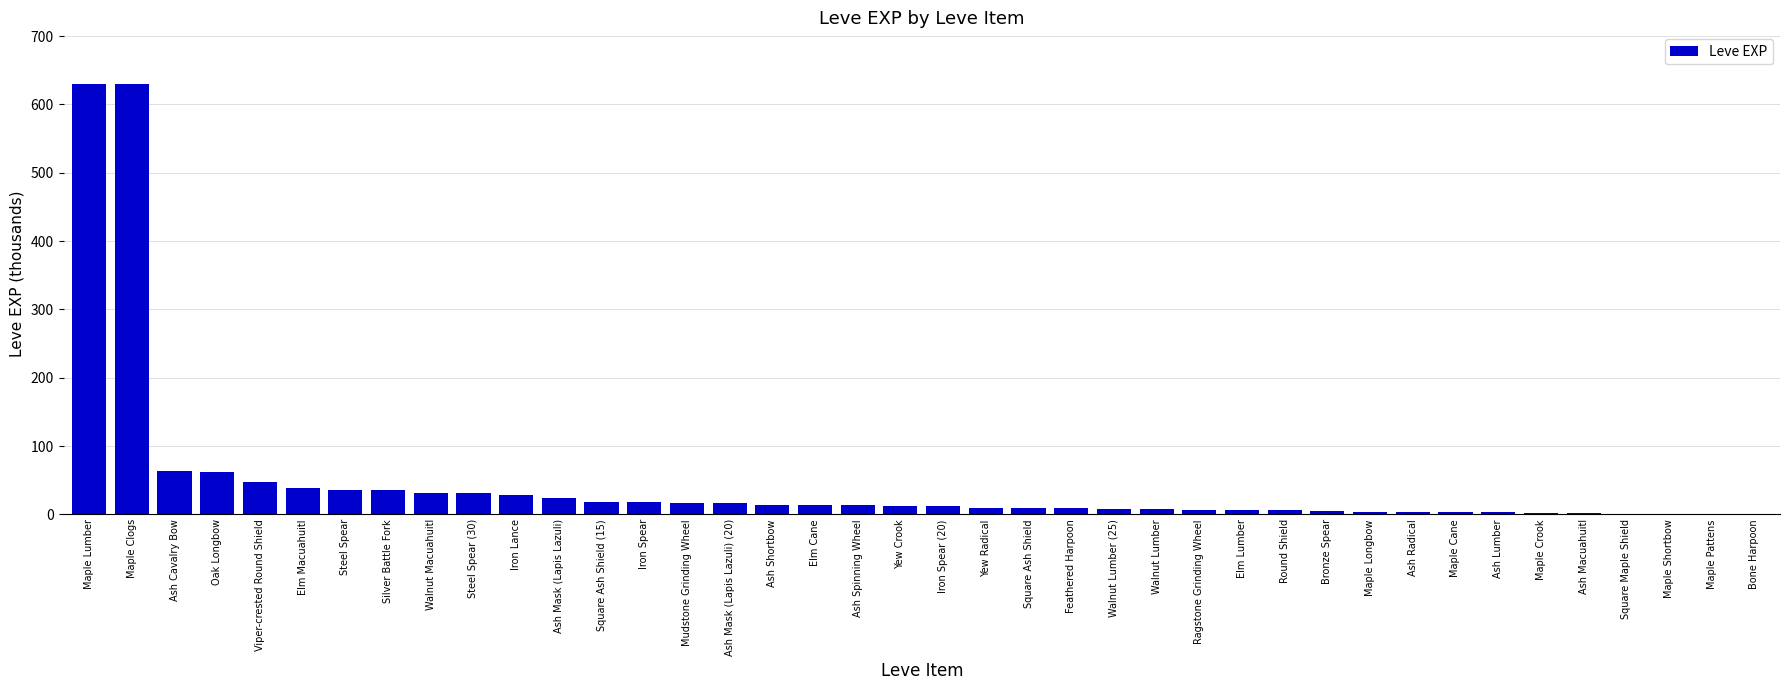

What is the sum of all values?

1881